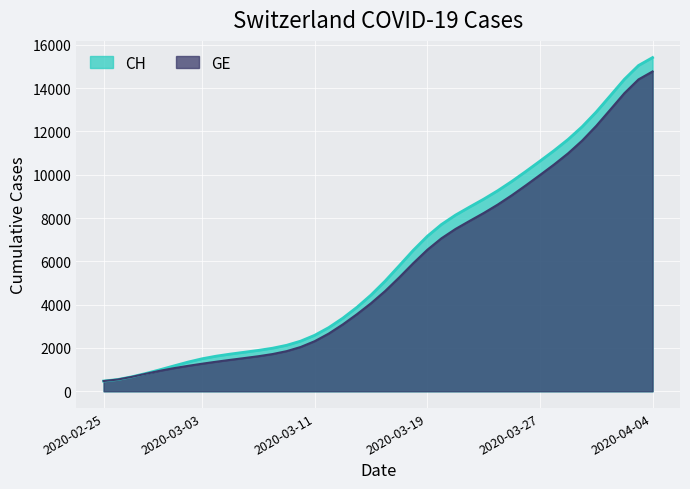

What is the total value across all series at 2020-03-20?

14766.6